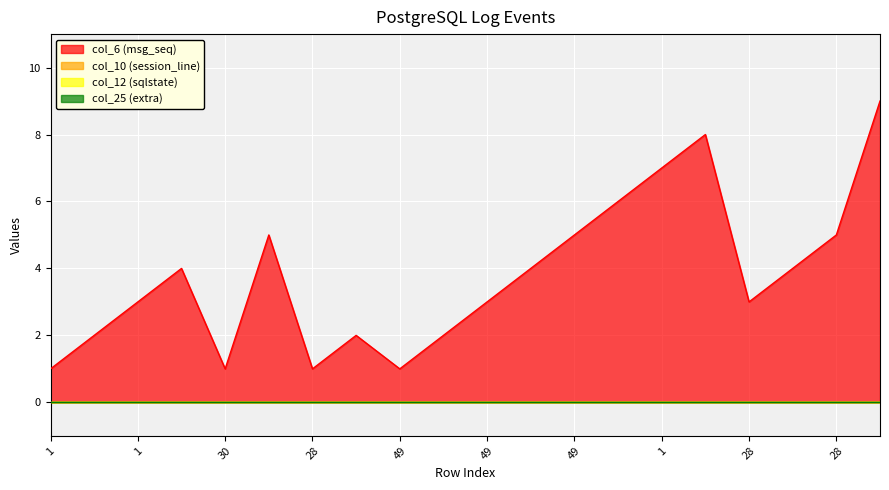

What is the label of the 2nd point from the left?

1